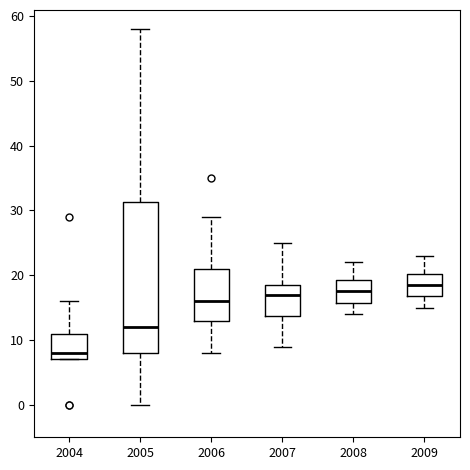

Where does the upper whisker of the box at x = 2008 end on the y-axis? The values are not printed on the chart, so give them approximately, as read against the axis.

22